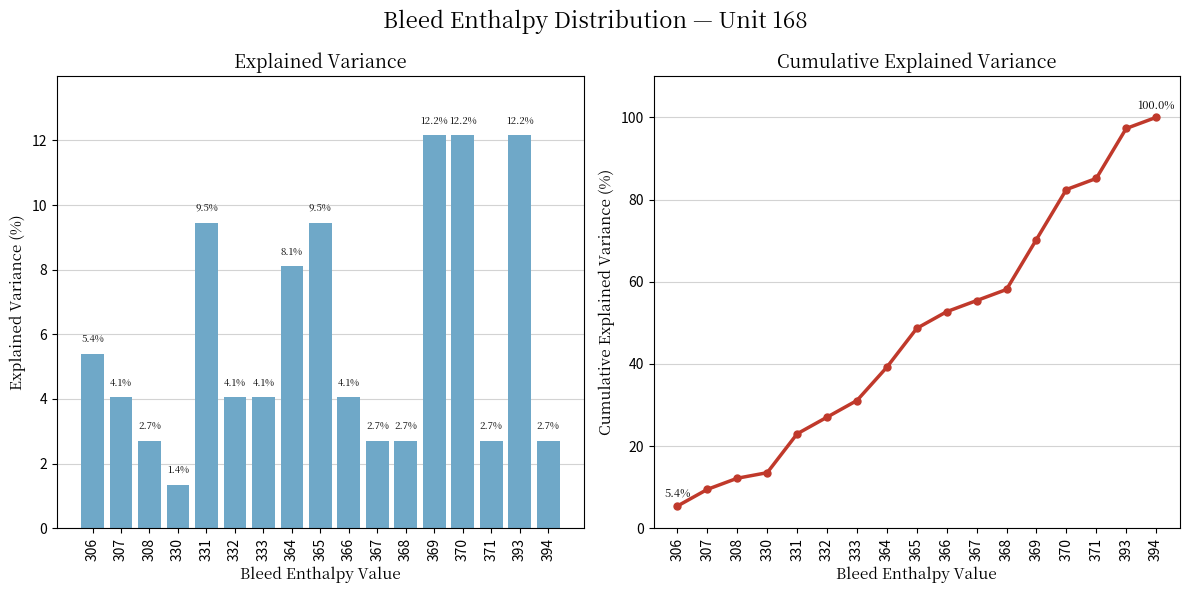

What is the maximum value for Bleed Enthalpy %?

12.2